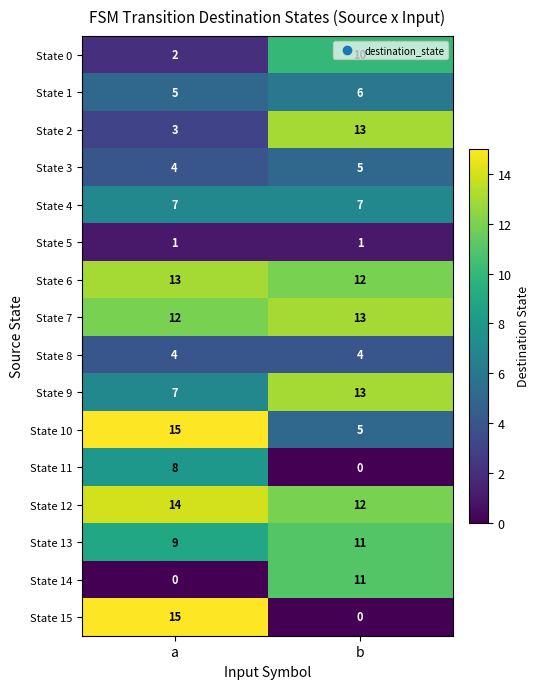

Which category has the highest value across all series?

a